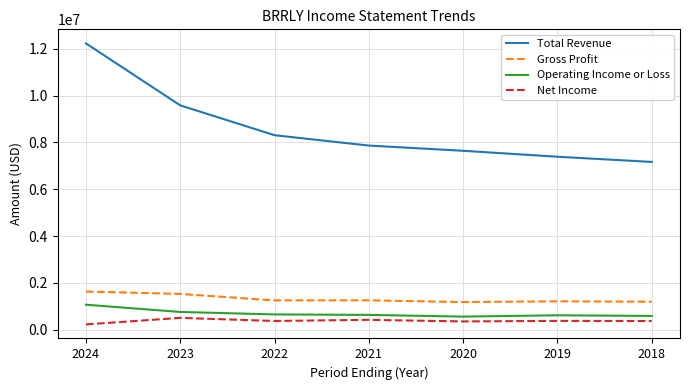

At how many categories does at least one series exceed 6091535?

7